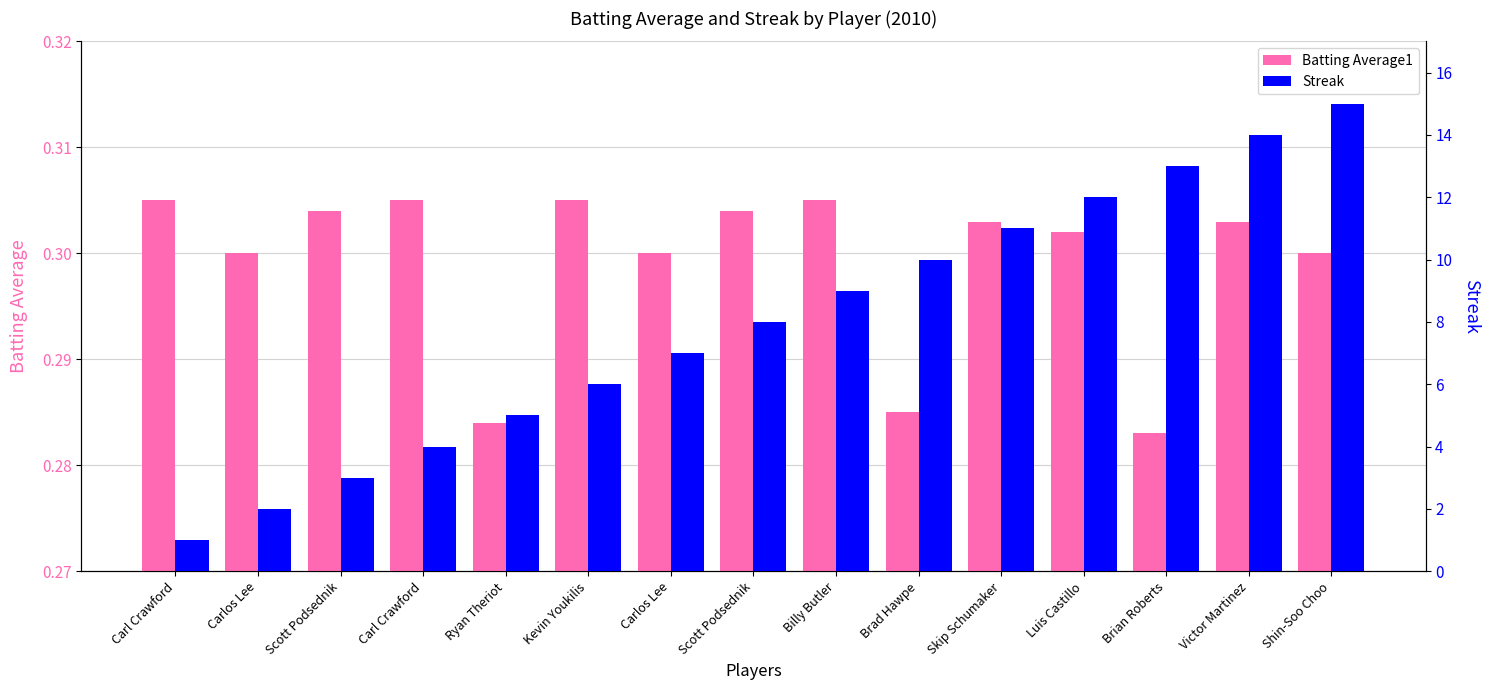

At how many categories does at least one series exceed 3?

12